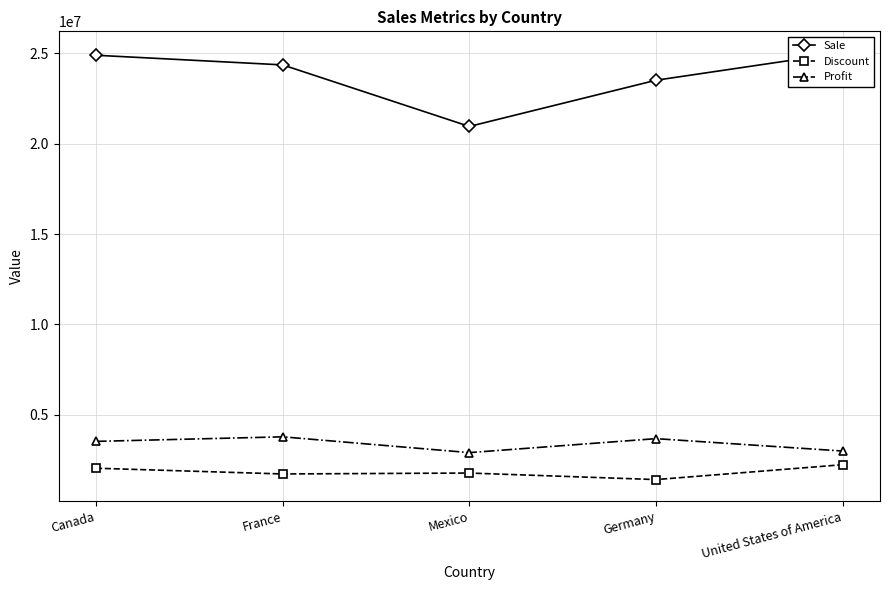

What is the label of the 1st point from the right?

United States of America